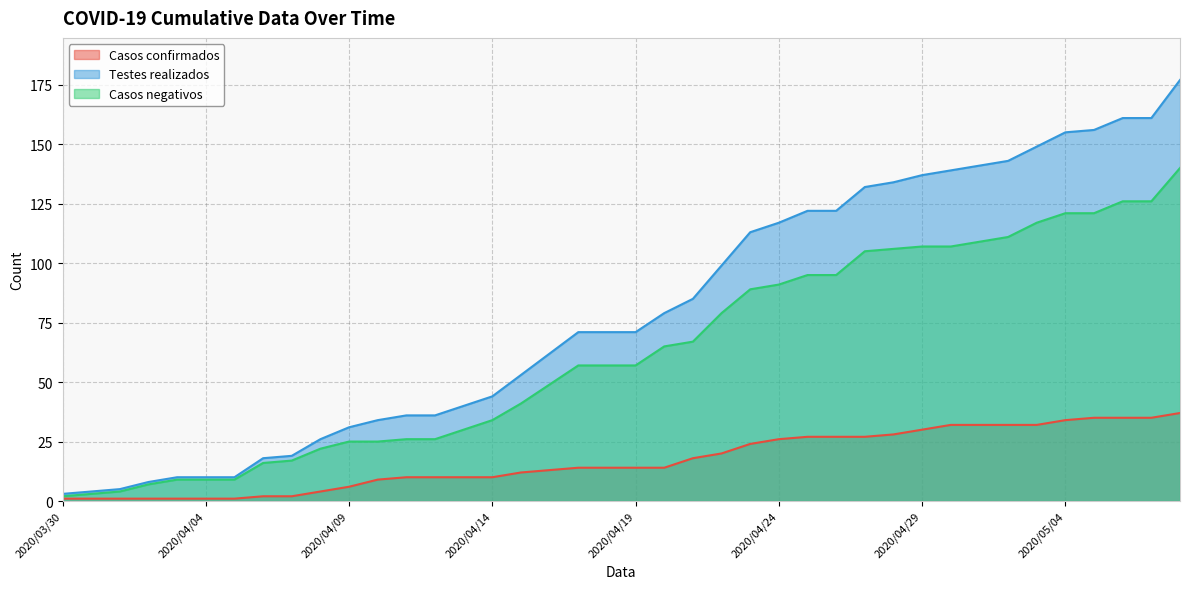

How many data points in Testes realizados are less than 71?

18